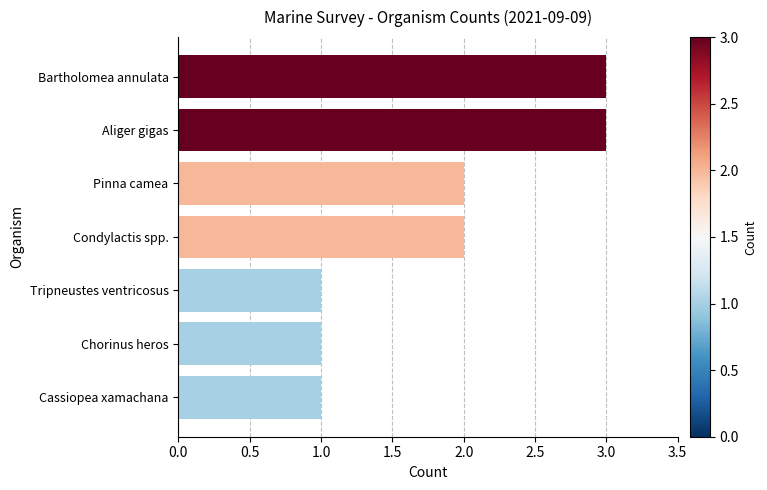

What is the greatest value displayed?

3